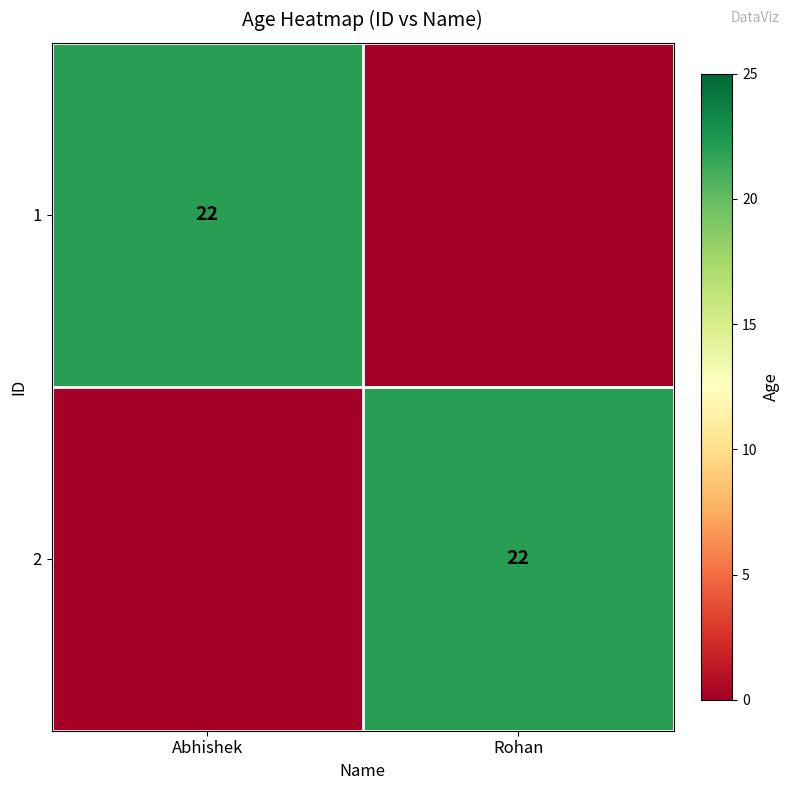

The value of 1 at Abhishek is 31. True or false?

False